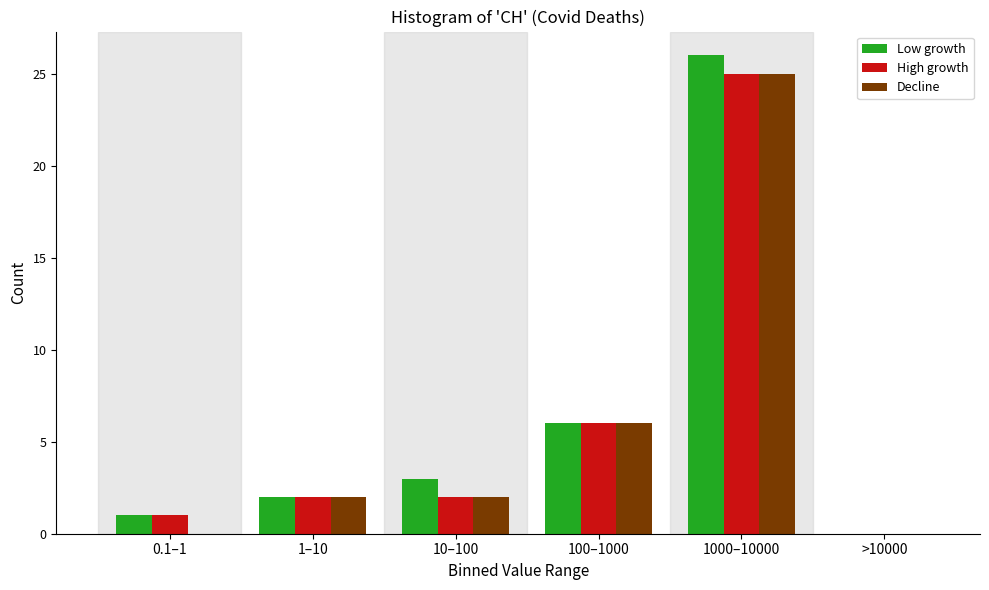

Reading left to right, list all the values displayed in this chart.

Low growth: 0.1–1=1	1–10=2	10–100=3	100–1000=6	1000–10000=26	>10000=0
High growth: 0.1–1=1	1–10=2	10–100=2	100–1000=6	1000–10000=25	>10000=0
Decline: 0.1–1=0	1–10=2	10–100=2	100–1000=6	1000–10000=25	>10000=0